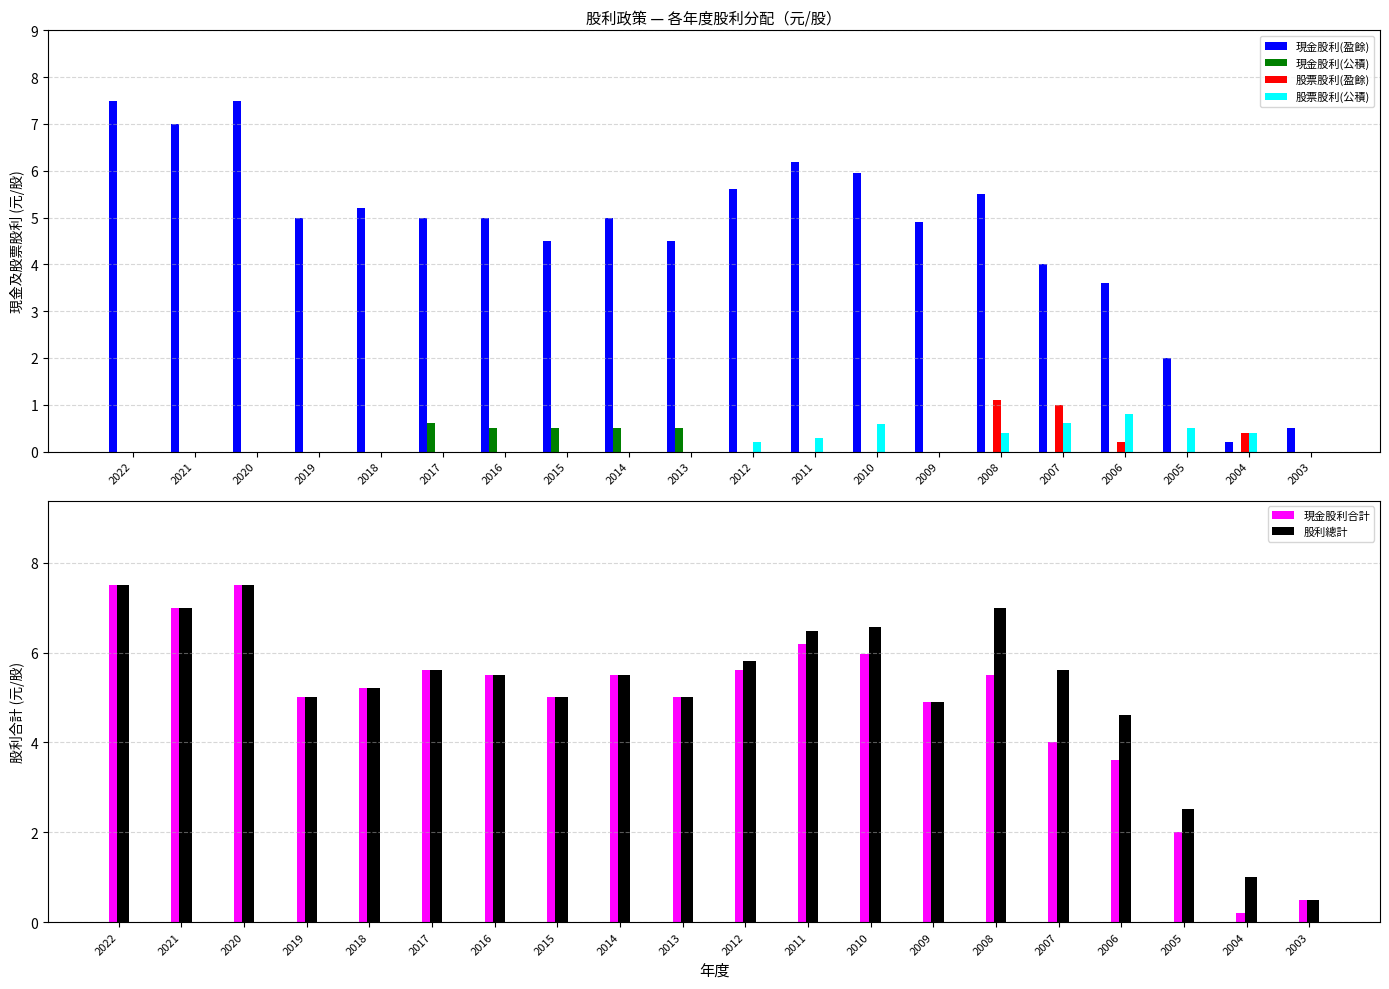

Where does the 現金股利合計 series first go above 5?

2022